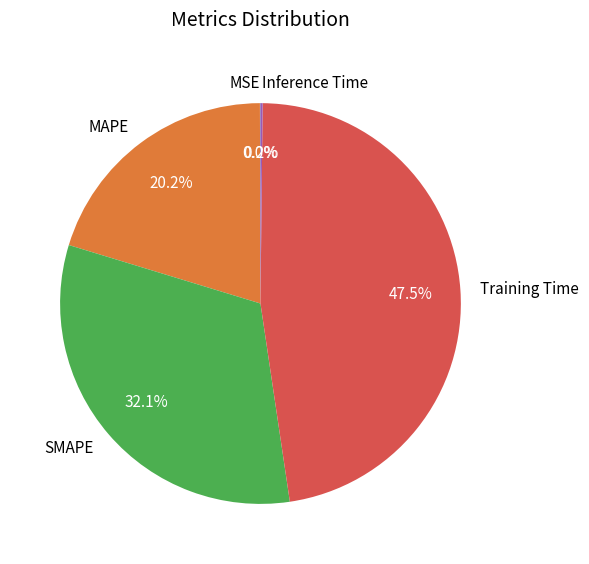

Which has a higher value, SMAPE or MAPE?

SMAPE